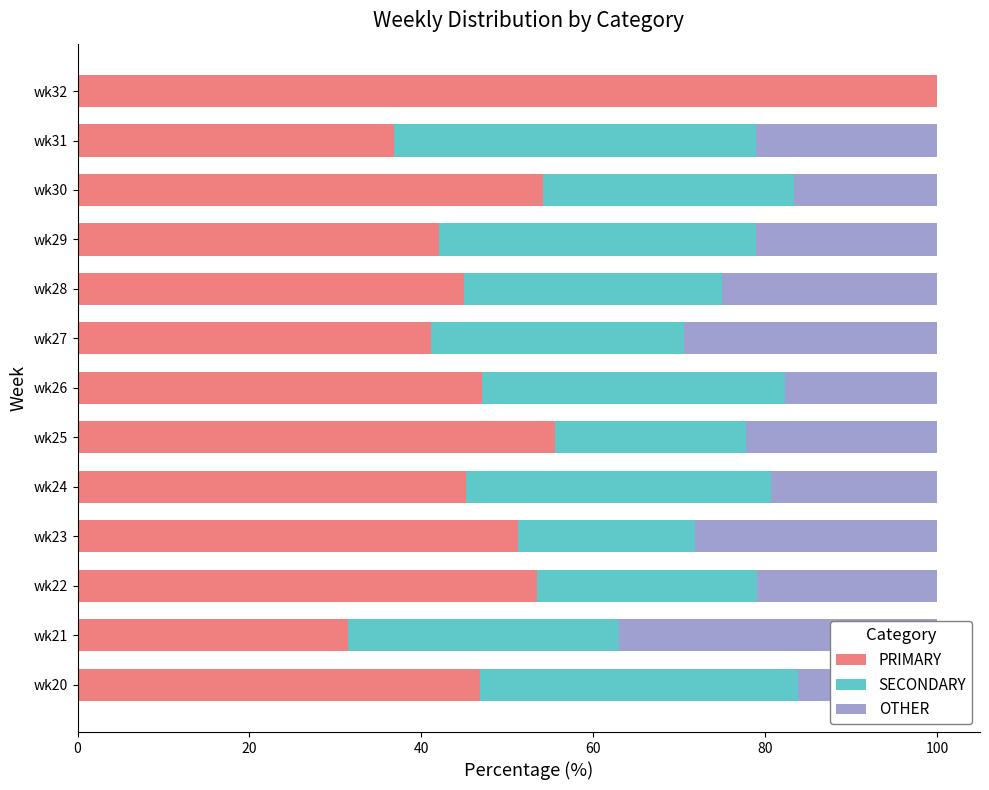

Rank the series at wk32 from highest to lowest value.

PRIMARY, SECONDARY, OTHER